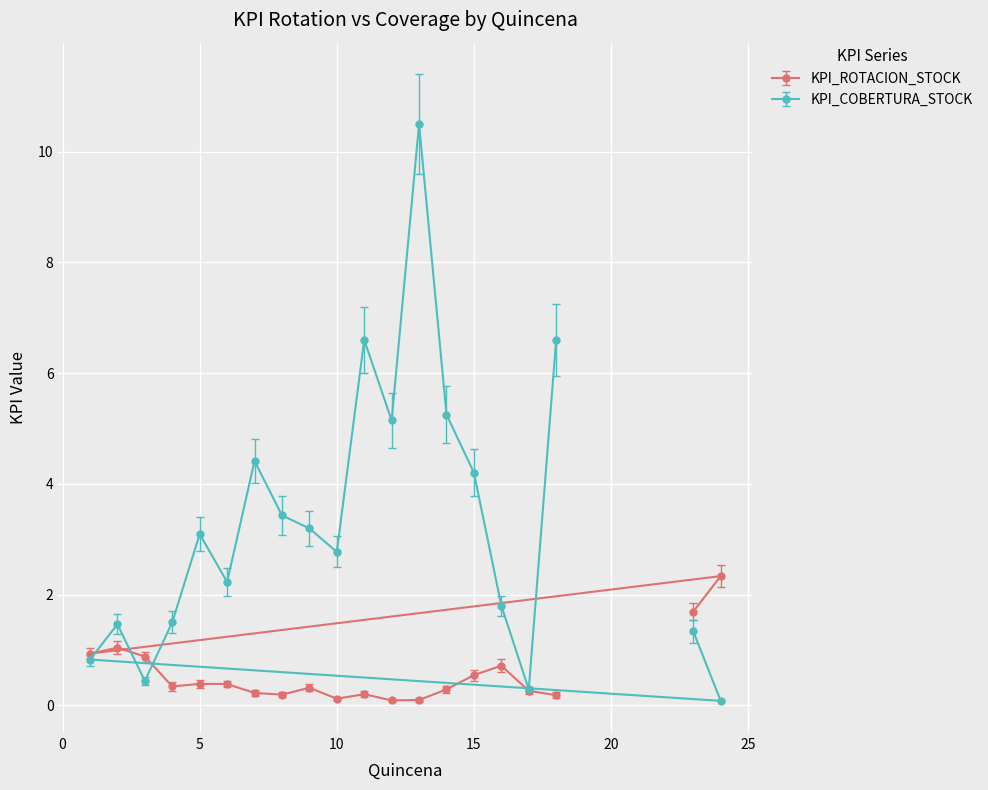

Between which two adjacent categories do KPI_COBERTURA_STOCK and KPI_ROTACION_STOCK first intersect?

1 and 2